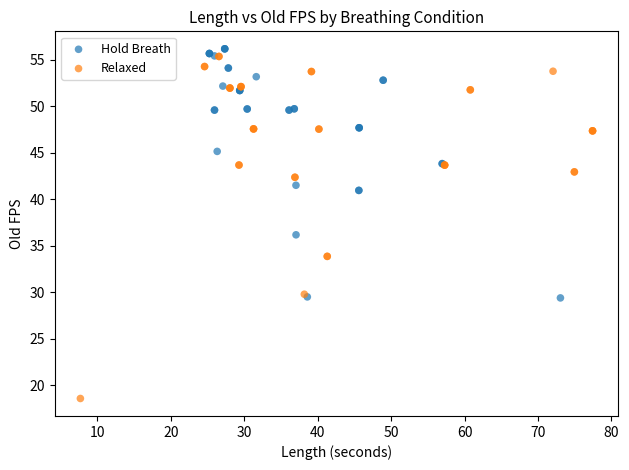

Which series has the widest spread of Y values?

Relaxed